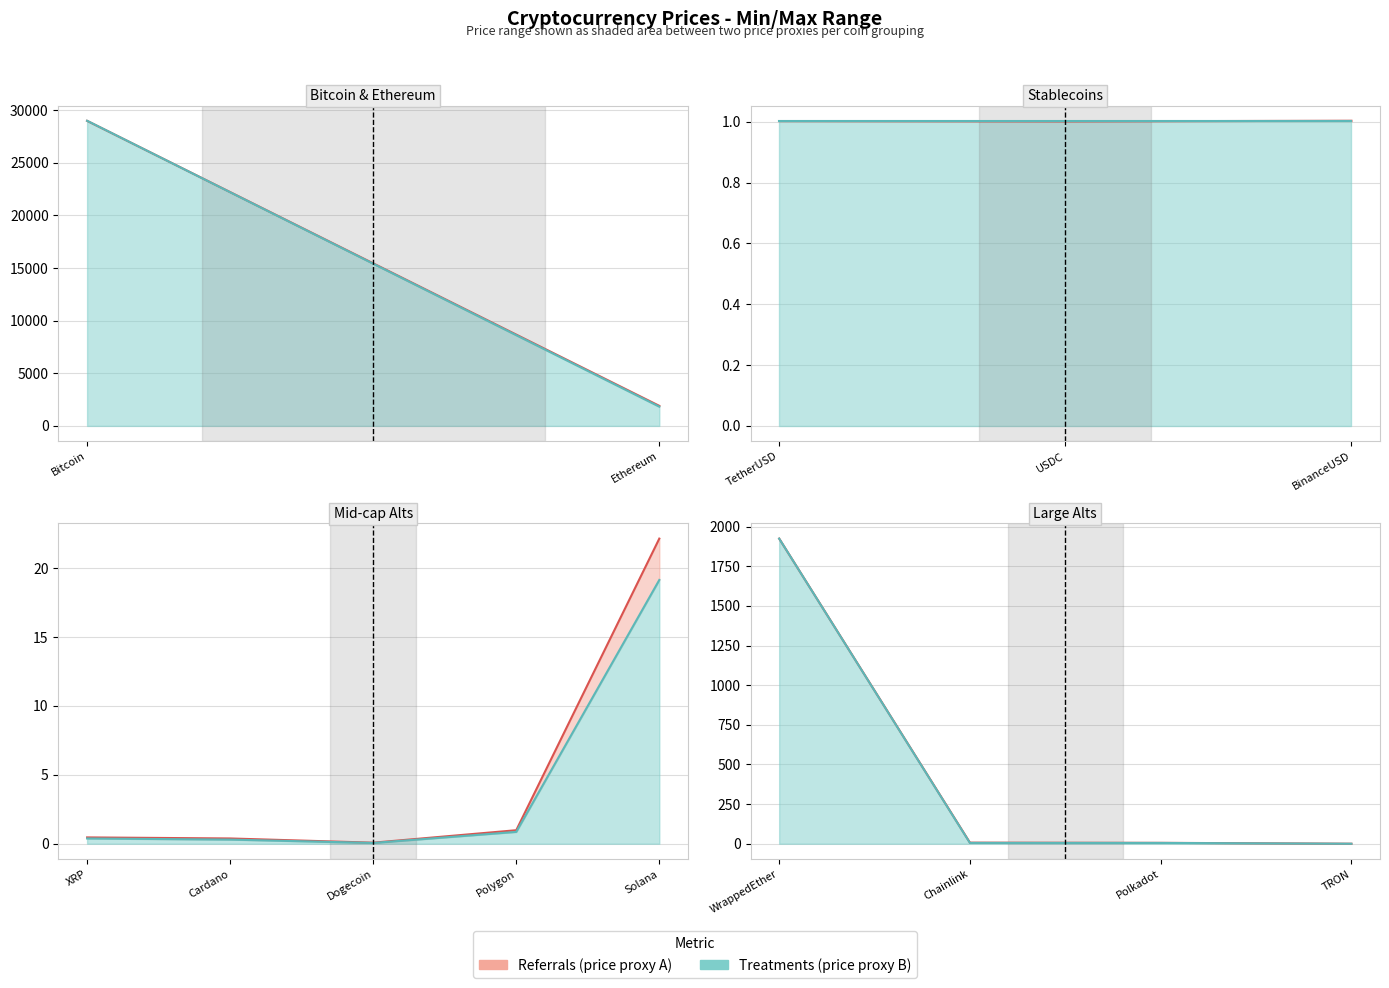

Which series changed the most between XRP and TRON?

Price (Referrals)